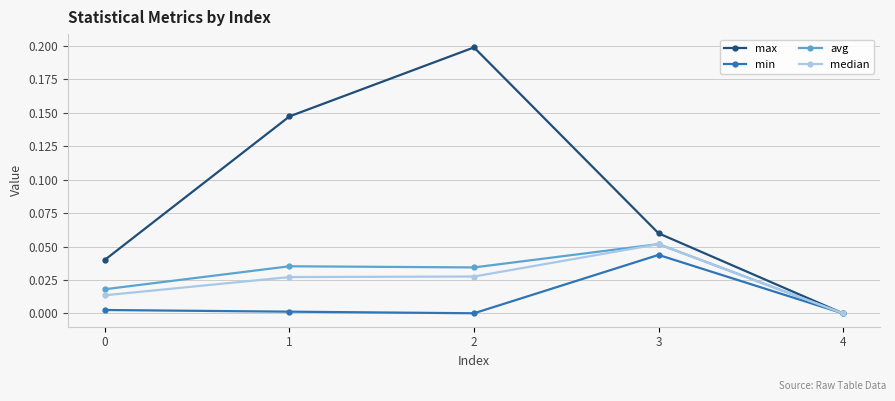

How many interior local peaks does the max series have?

1